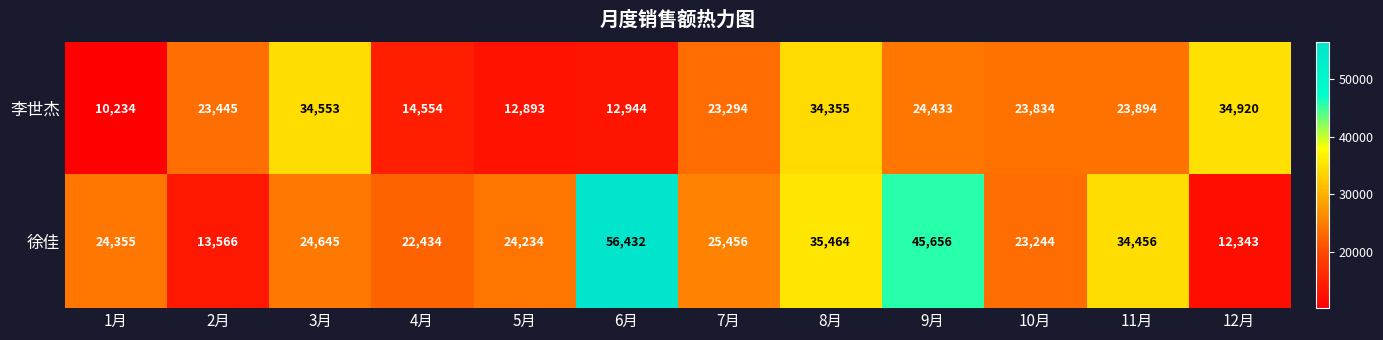

How many values in the 李世杰 series are below 23834?

6